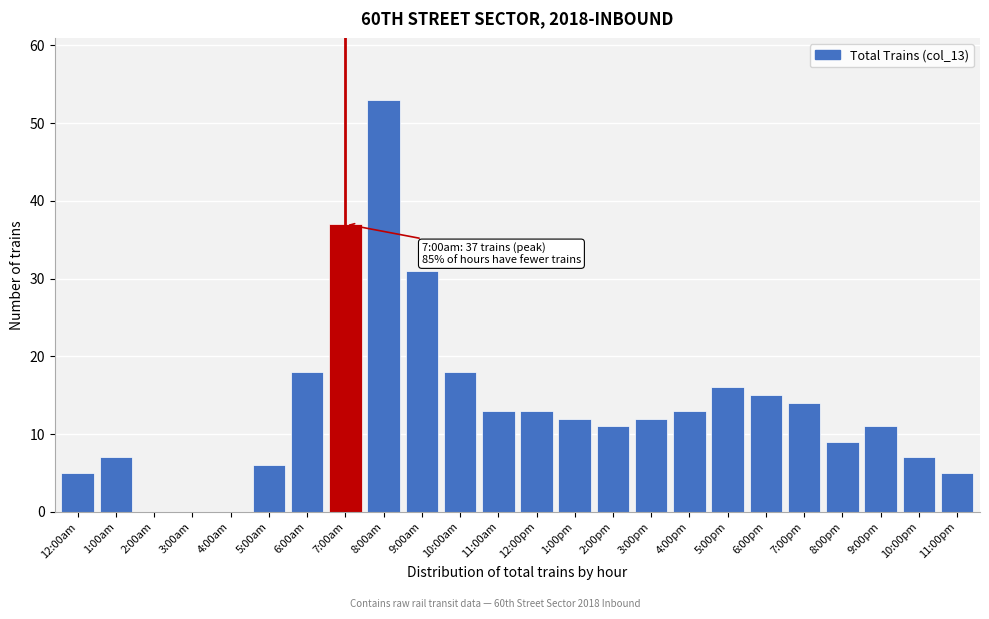

Reading left to right, list all the values displayed in this chart.

12:00am=5	1:00am=7	2:00am=0	3:00am=0	4:00am=0	5:00am=6	6:00am=18	7:00am=37	8:00am=53	9:00am=31	10:00am=18	11:00am=13	12:00pm=13	1:00pm=12	2:00pm=11	3:00pm=12	4:00pm=13	5:00pm=16	6:00pm=15	7:00pm=14	8:00pm=9	9:00pm=11	10:00pm=7	11:00pm=5